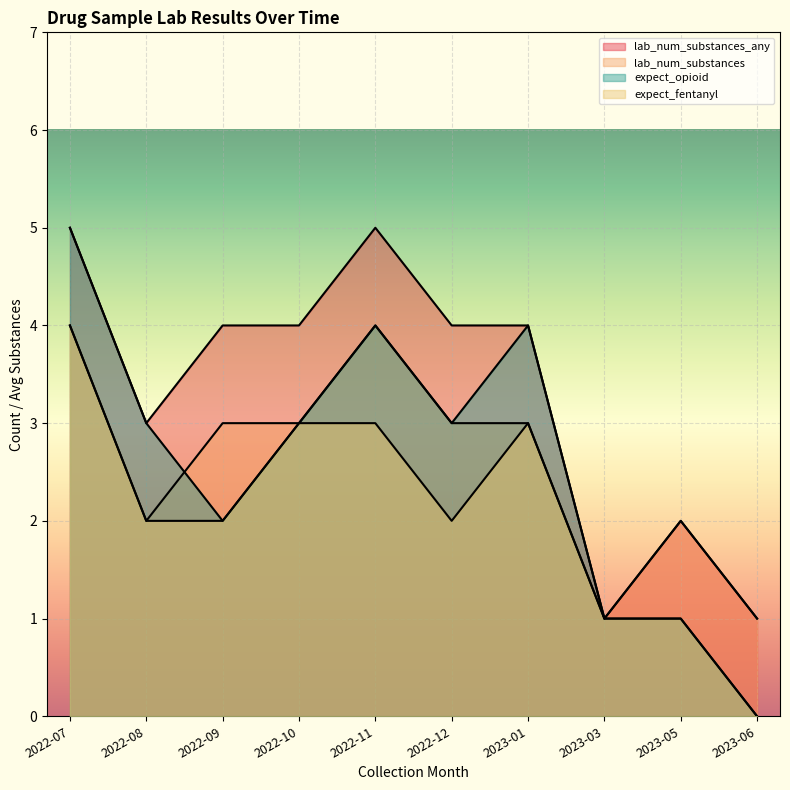

At which category is the sum across all series the highest?

2022-07